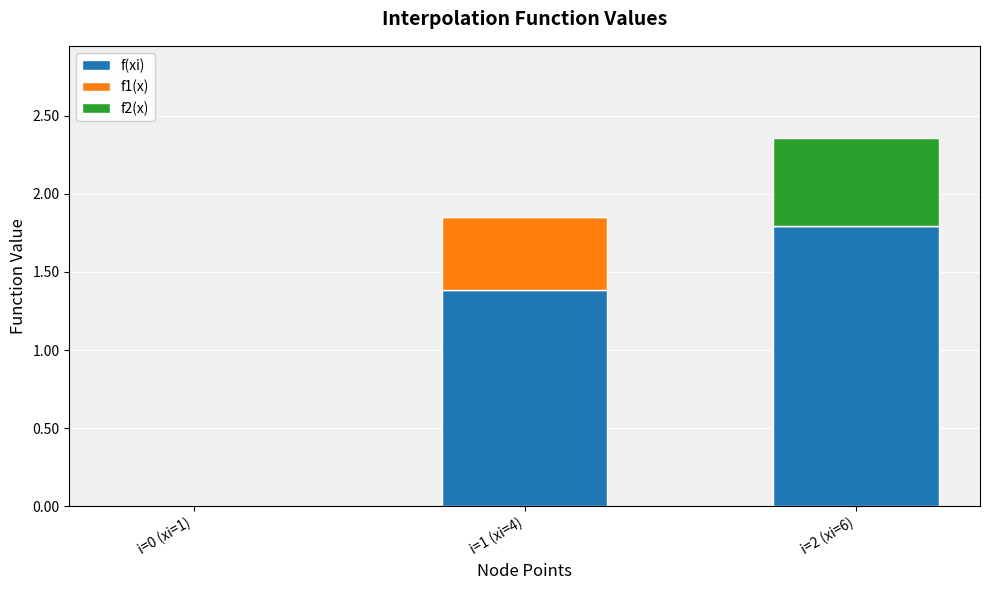

The value of f(xi) at i=1 (xi=4) is 2.2. True or false?

False